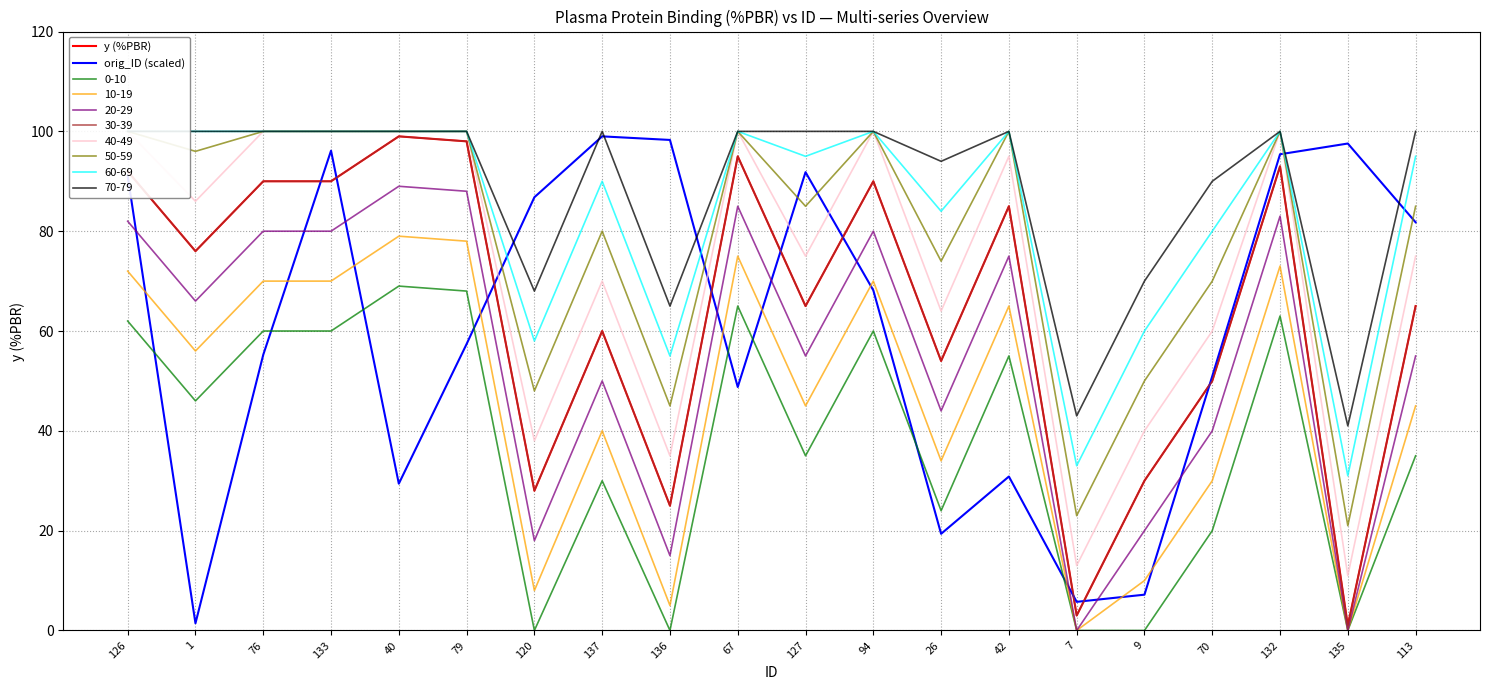

Which category has the lowest value in the orig_ID (scaled) series?

1